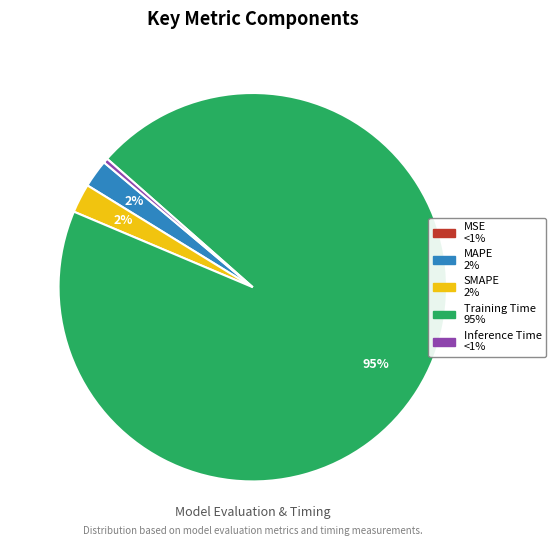

To the nearest percent, what is the average slice percentage?

20%